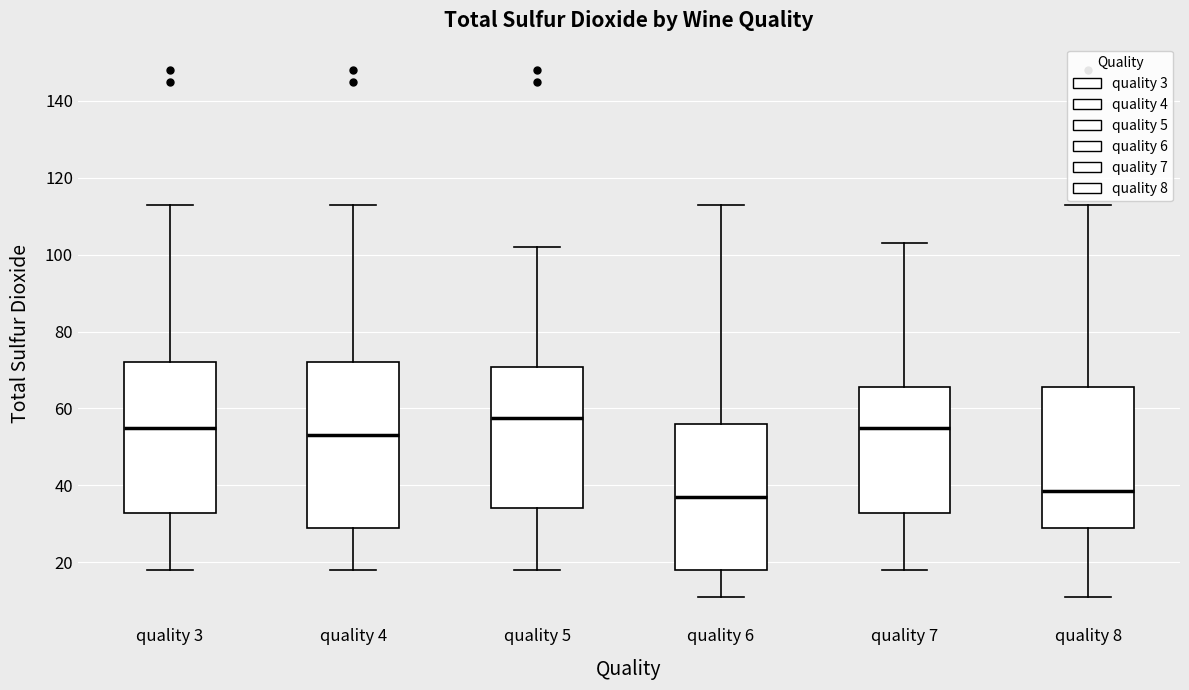

Reading left to right, transcribe this box plot: for each box, give where its median line is, the range the box spans, and where its two whiskers end, as read against the y-axis. The values are not printed on the chart, so give them approximately, as read against the axis.

quality 3: median 56, box 32 to 72, whiskers 18 to 114
quality 4: median 54, box 30 to 72, whiskers 18 to 114
quality 5: median 58, box 34 to 70, whiskers 18 to 102
quality 6: median 38, box 18 to 56, whiskers 12 to 114
quality 7: median 56, box 32 to 66, whiskers 18 to 104
quality 8: median 38, box 30 to 66, whiskers 12 to 114